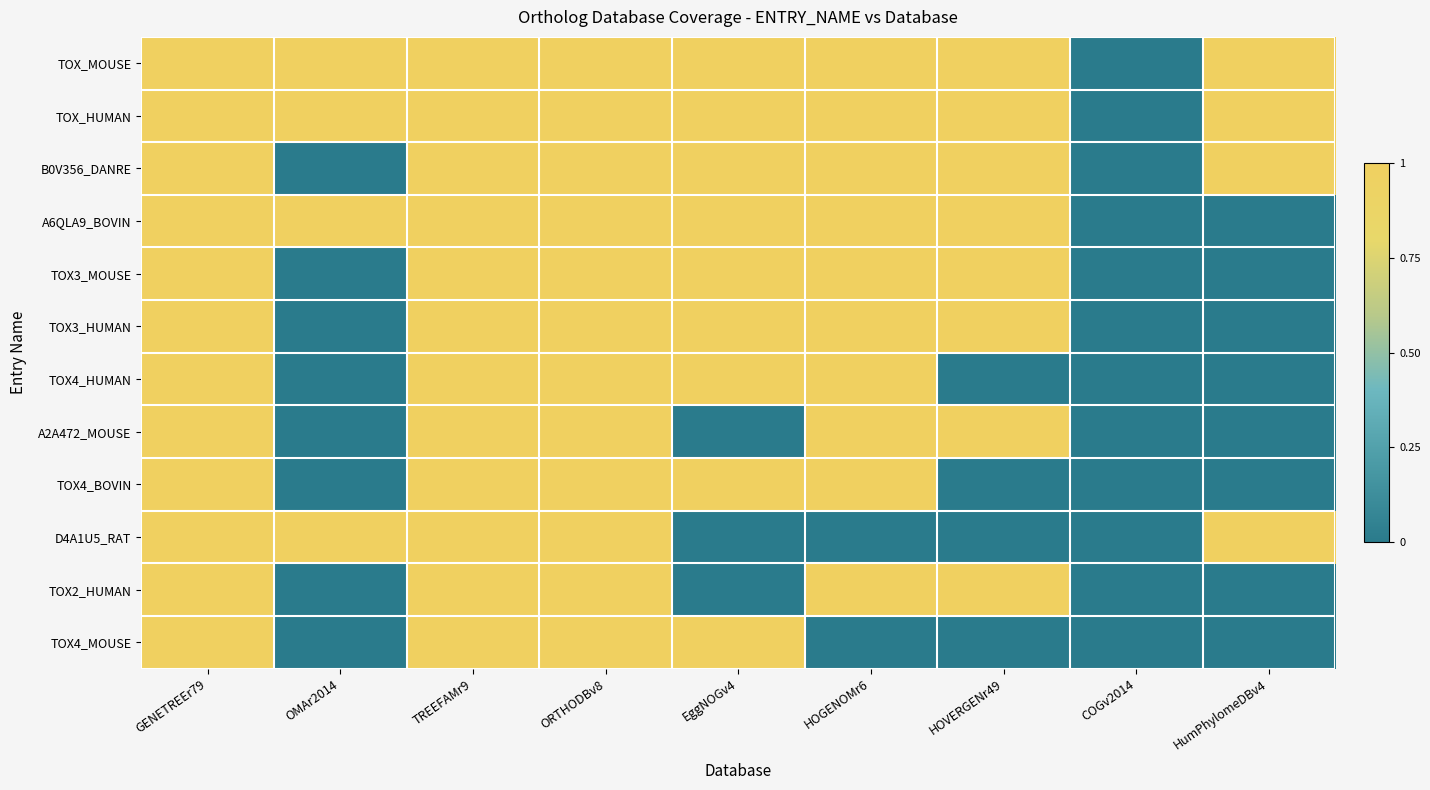

Between TREEFAMr9 and EggNOGv4, which series saw the biggest shift?

A2A472_MOUSE